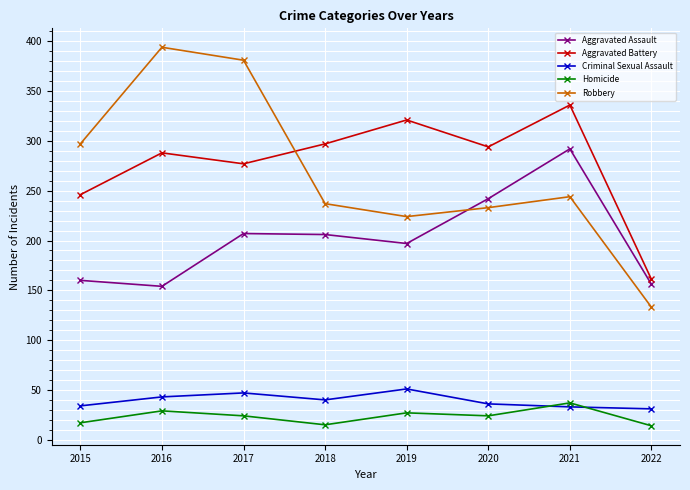

Which series has the largest total across all categories?

Aggravated Battery